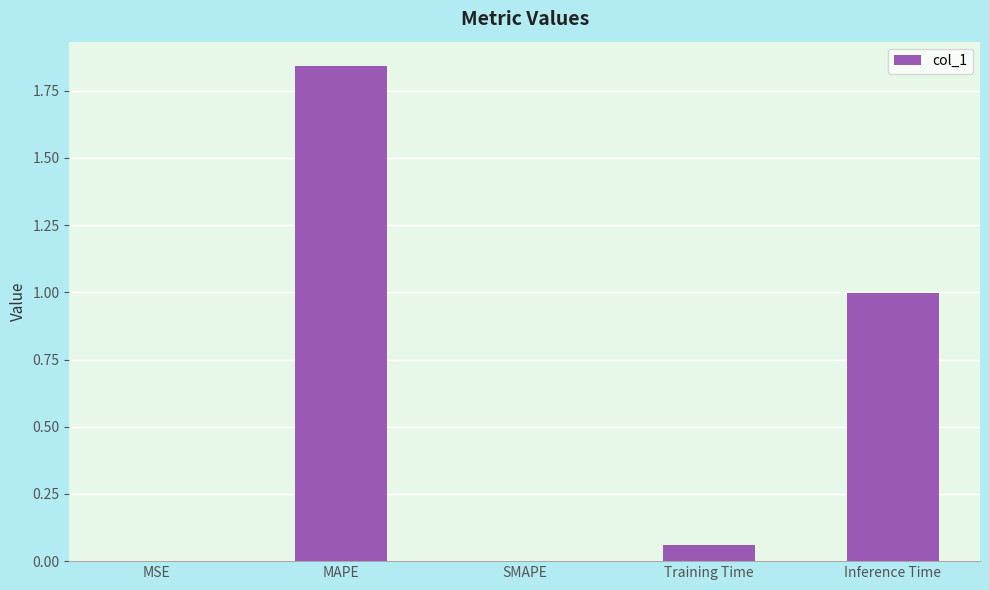

Are the bars horizontal?

No